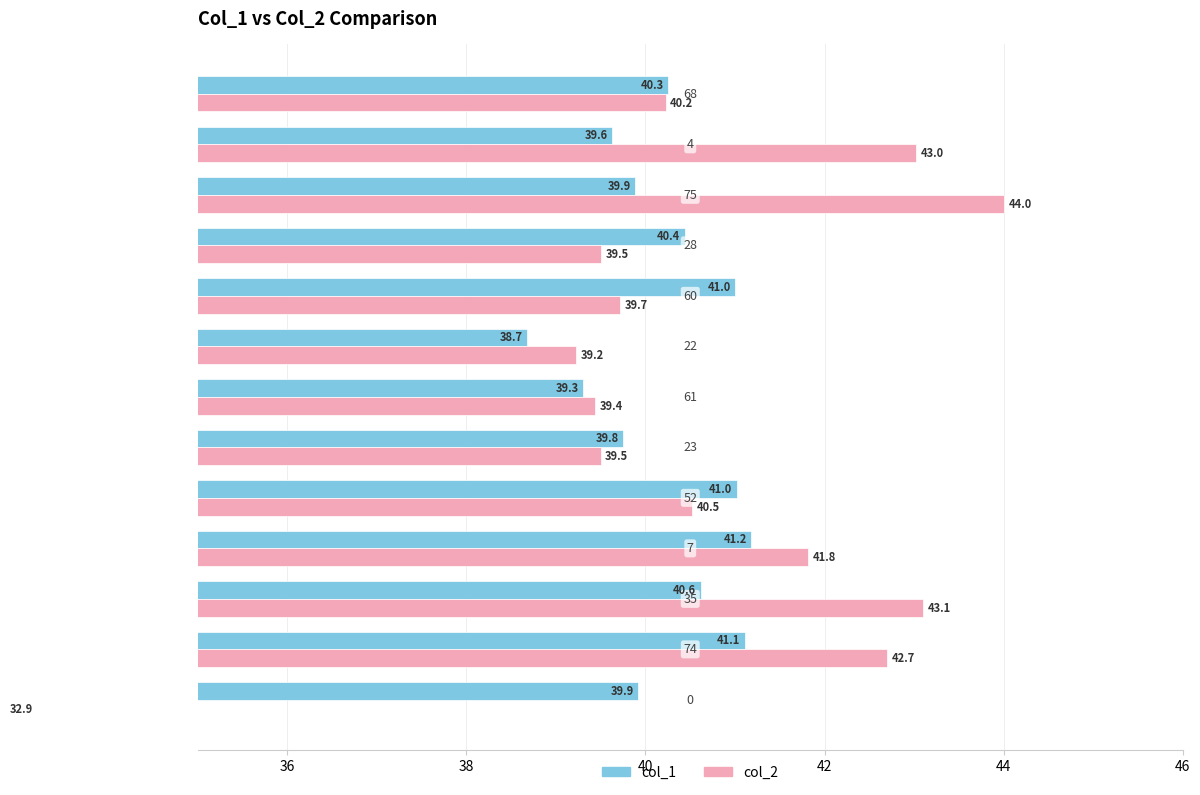

How many values in the col_2 series are below 40?

6